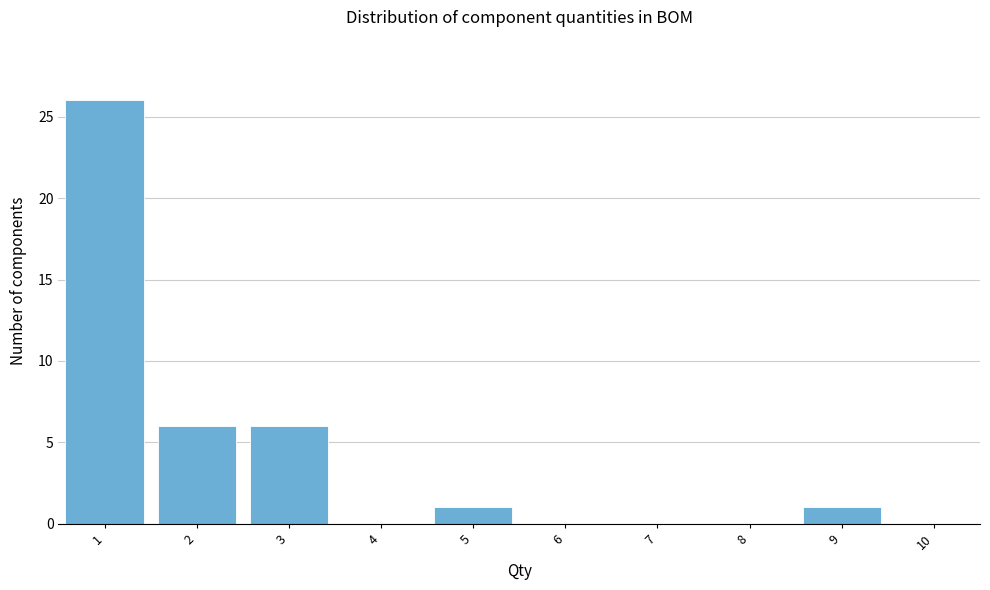

Reading left to right, transcribe this chart: for each bar, give the range it covers on the x-axis and its height. The values are not printed on the chart, so give them approximately, as read against the axis.

0.5 to 1.5: 26
1.5 to 2.5: 6
2.5 to 3.5: 6
3.5 to 4.5: 0
4.5 to 5.5: 1
5.5 to 6.5: 0
6.5 to 7.5: 0
7.5 to 8.5: 0
8.5 to 9.5: 1
9.5 to 10.5: 0